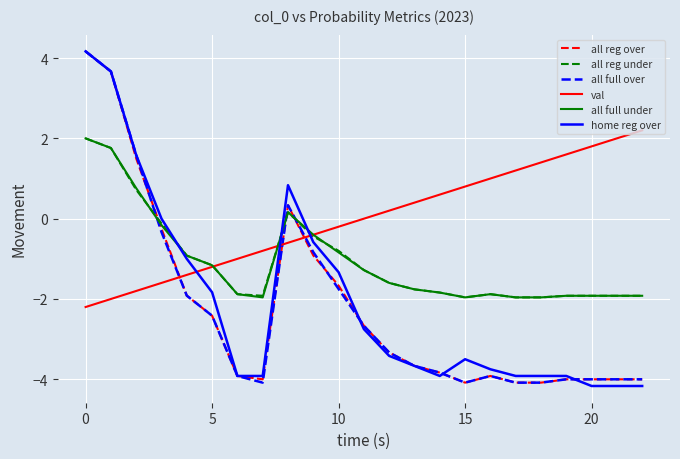

What are all the series names shown in the legend?

all reg over, all reg under, all full over, val, all full under, home reg over